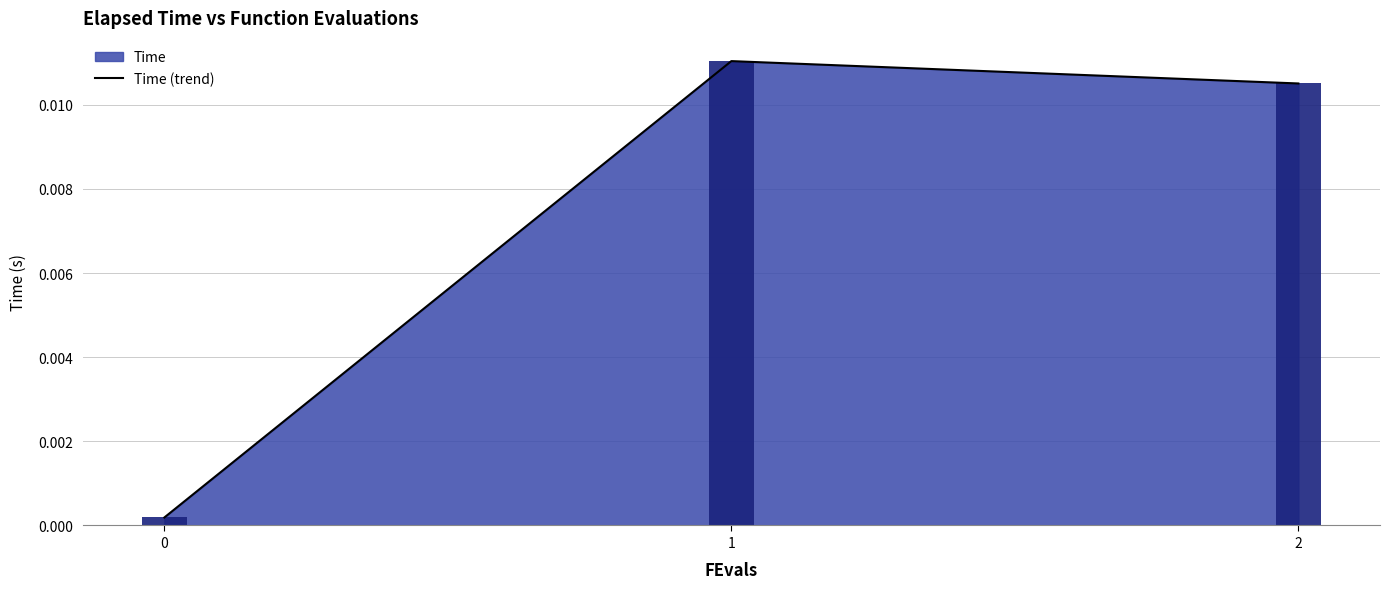

How many data points does each series have?

3